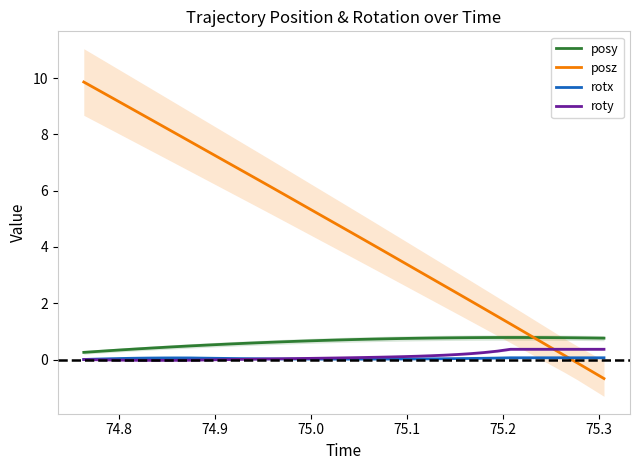

What is the lowest value of the posy series?

0.3